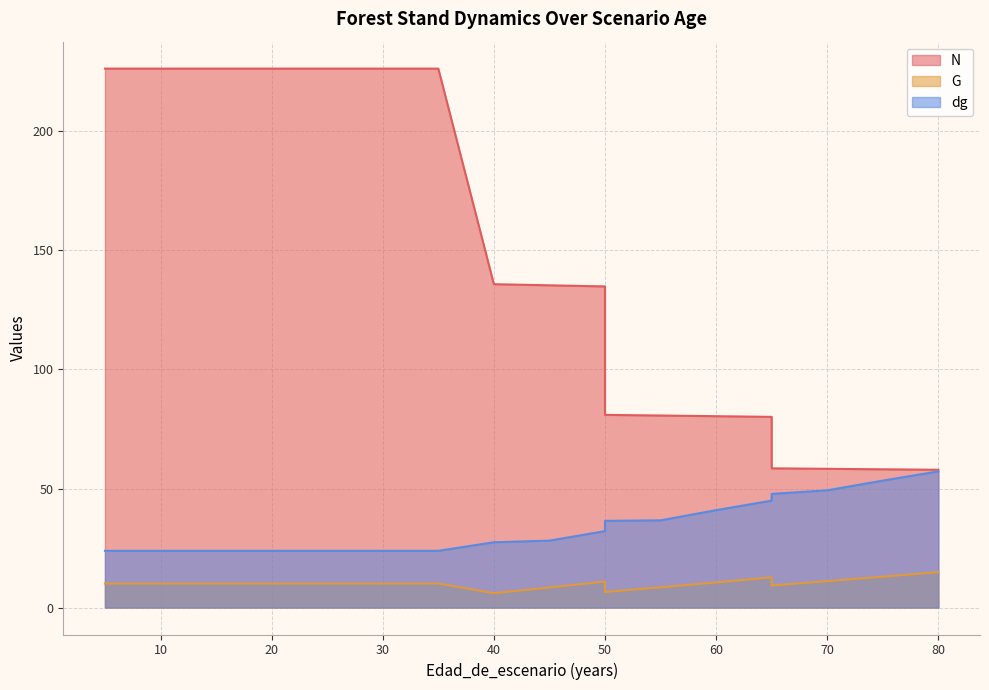

True or false: G and N cross at least once.

False